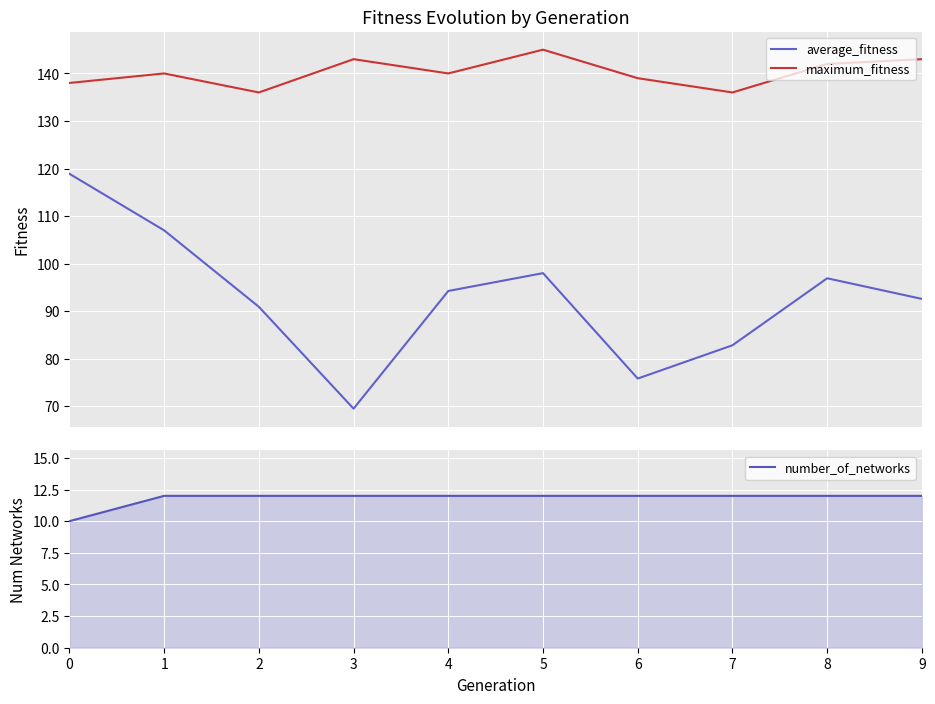

List the series in order of their peak value, highest first.

maximum_fitness, average_fitness, number_of_networks